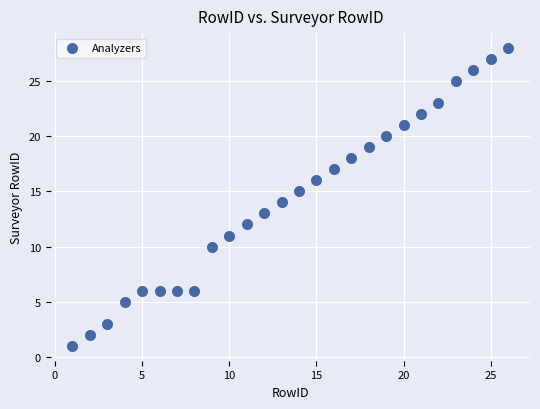

What is the range of X values (max minus min)?

25